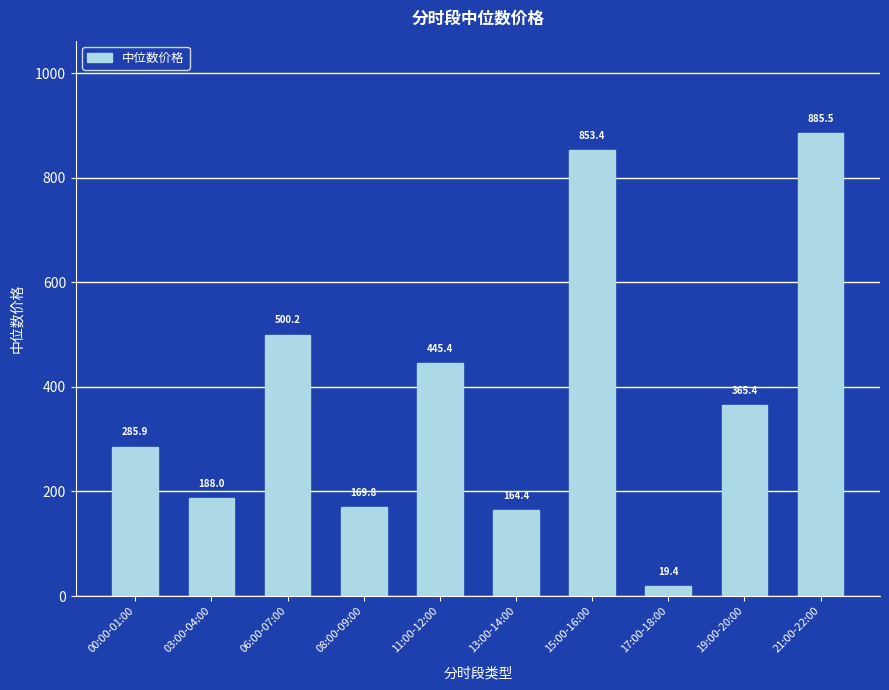

What is the difference between the second highest and second lowest values?

689.0